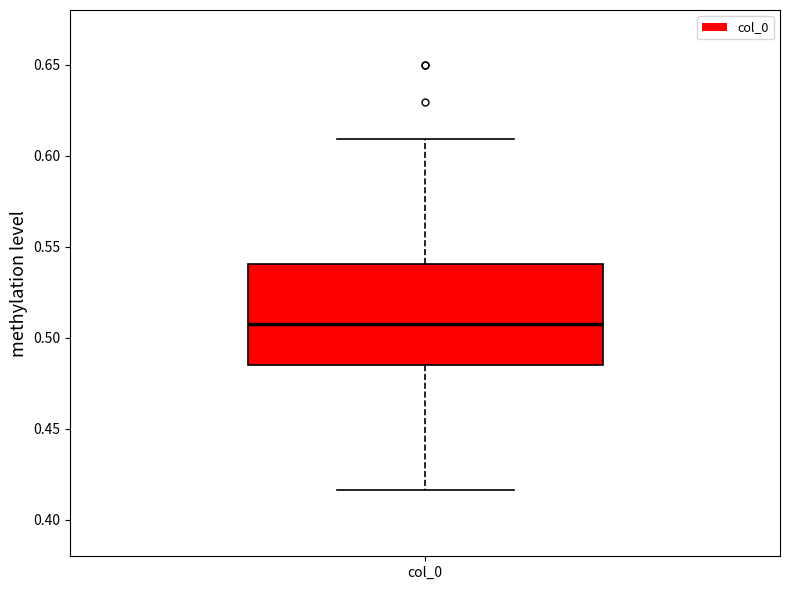

Transcribe this box plot: give where the median line is, the range the box spans, and where the two whiskers end, as read against the y-axis. The values are not printed on the chart, so give them approximately, as read against the axis.

median 0.510, box 0.485 to 0.540, whiskers 0.415 to 0.610